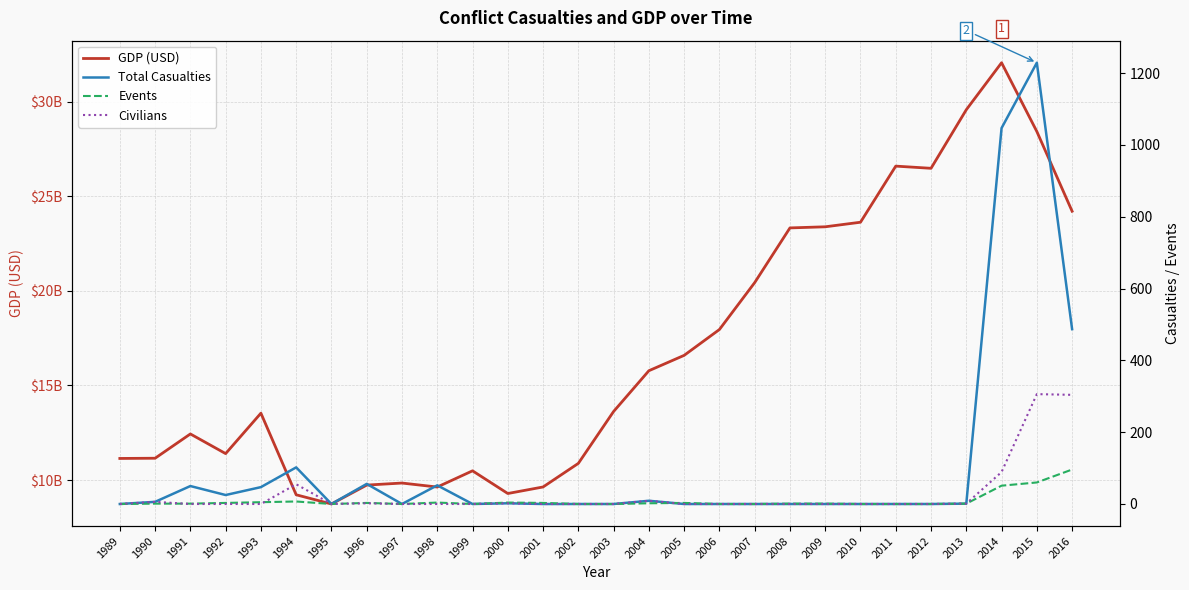

How many data points in Events are above 1?

12